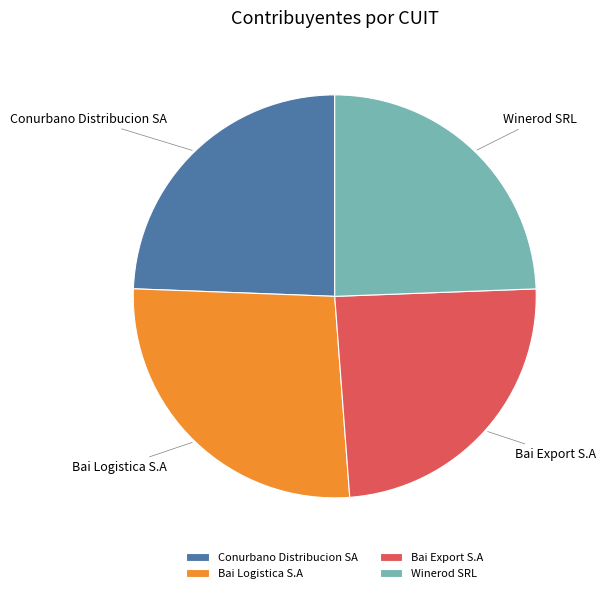

Is there a majority slice in this chart?

No